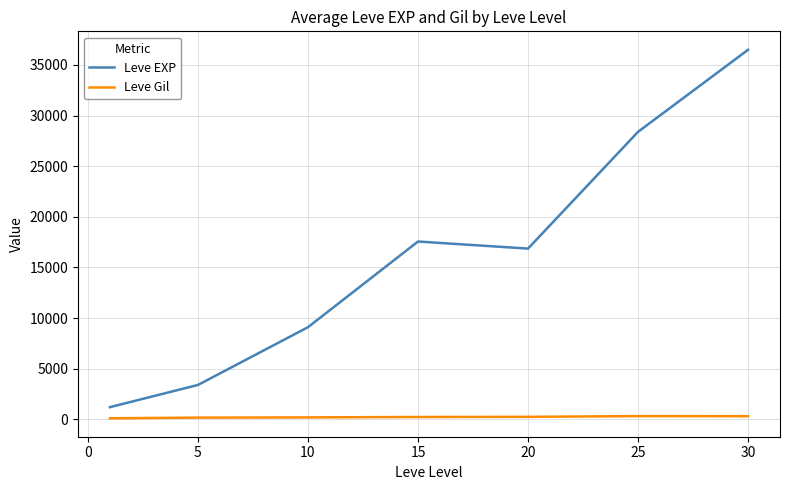

Which series has the largest range (max minus min)?

Leve EXP